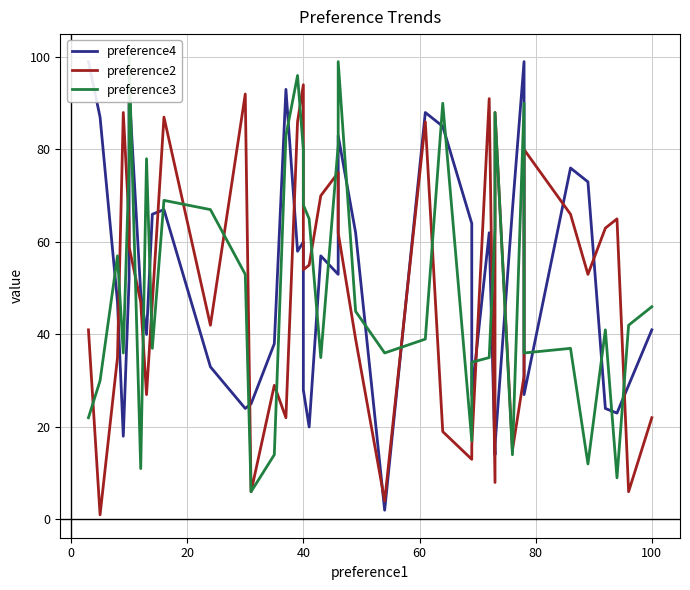

How many data points in preference3 are less than 45?

20